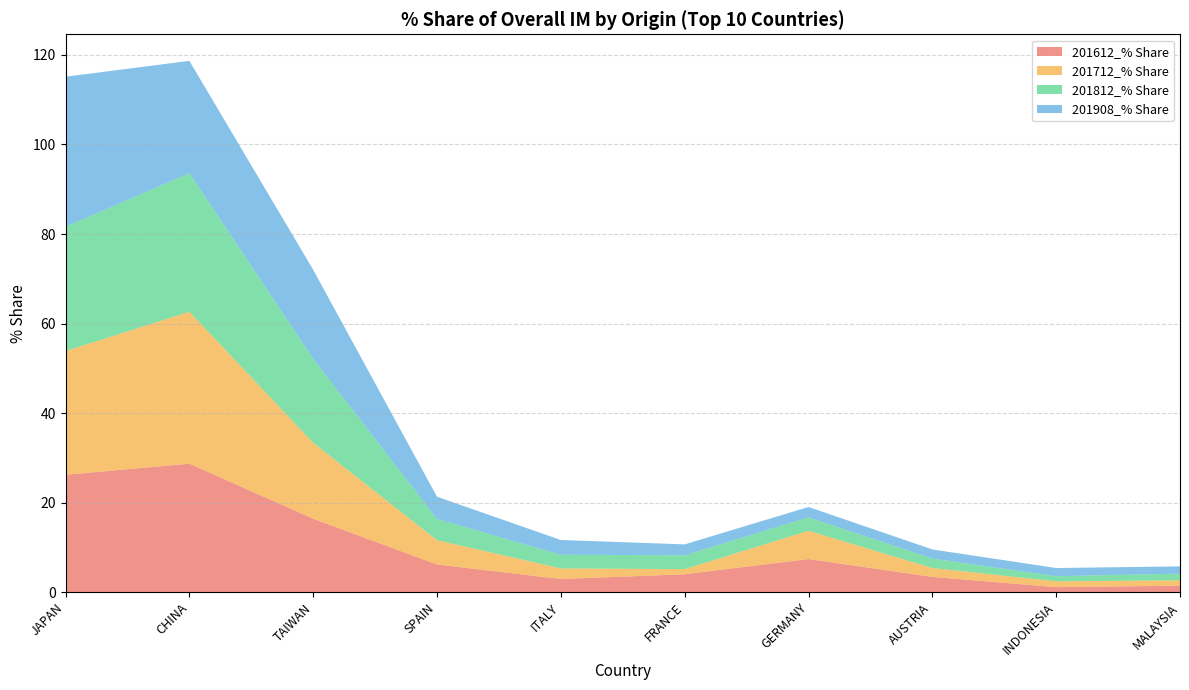

Reading left to right, list all the values displayed in this chart.

201612_% Share: JAPAN=26.2	CHINA=28.7	TAIWAN=16.4	SPAIN=6.2	ITALY=2.9	FRANCE=4.0	GERMANY=7.4	AUSTRIA=3.4	INDONESIA=1.1	MALAYSIA=1.5
201712_% Share: JAPAN=27.6	CHINA=33.9	TAIWAN=17.0	SPAIN=5.4	ITALY=2.4	FRANCE=1.1	GERMANY=6.3	AUSTRIA=2.0	INDONESIA=1.3	MALAYSIA=1.2
201812_% Share: JAPAN=27.7	CHINA=30.9	TAIWAN=18.8	SPAIN=4.8	ITALY=3.0	FRANCE=3.1	GERMANY=3.0	AUSTRIA=2.1	INDONESIA=1.2	MALAYSIA=1.5
201908_% Share: JAPAN=33.5	CHINA=25.1	TAIWAN=19.9	SPAIN=5.0	ITALY=3.3	FRANCE=2.4	GERMANY=2.3	AUSTRIA=2.0	INDONESIA=1.8	MALAYSIA=1.6